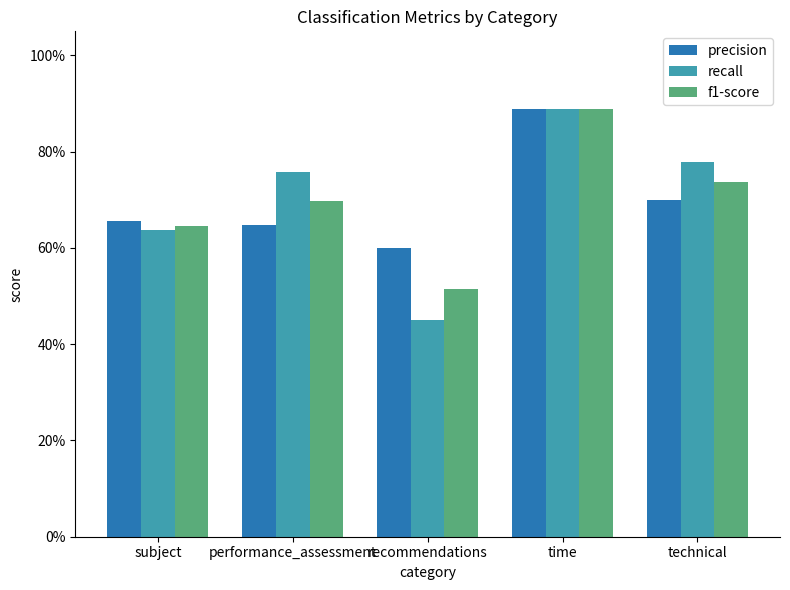

What is the highest value of the precision series?

0.9